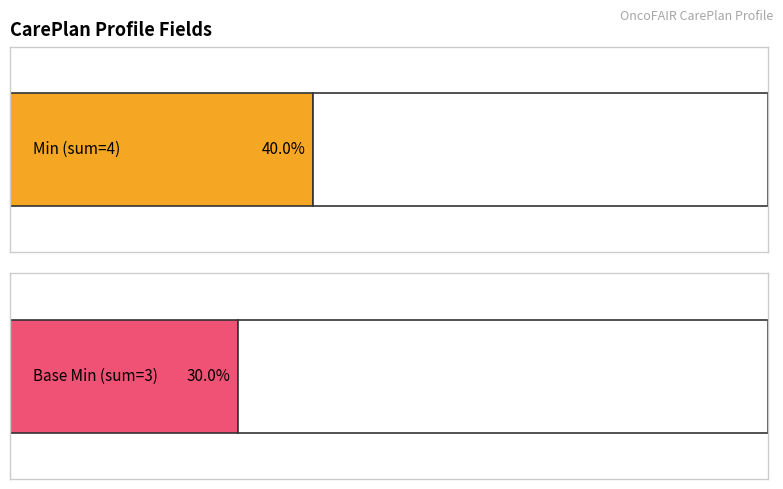

Reading left to right, transcribe all the data shown in this chart.

Min: 0	0	0	1	1	1	1	0	0	0
Base Min: 0	0	0	1	1	1	0	0	0	0